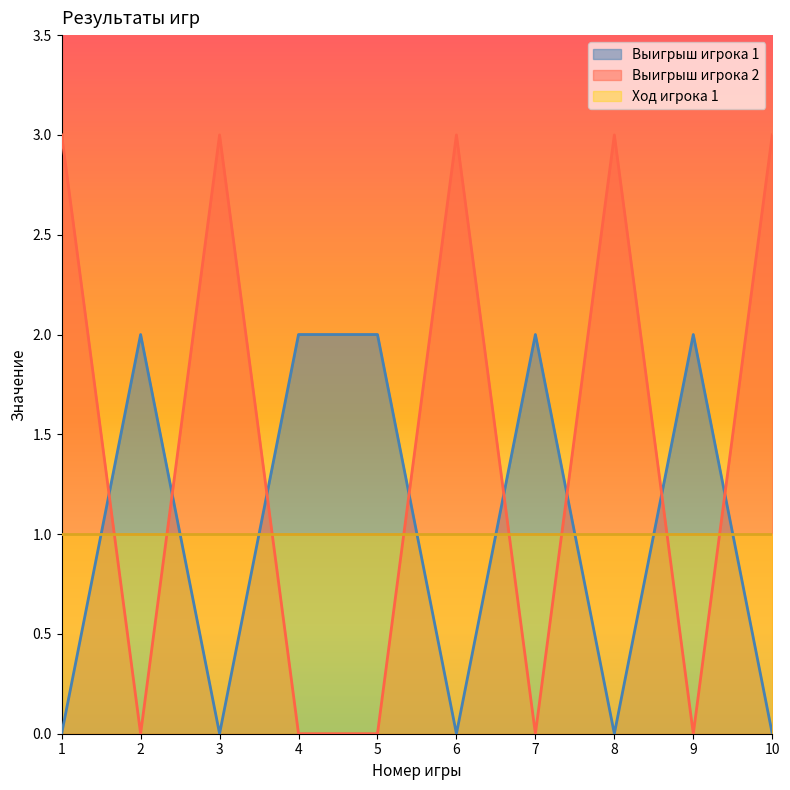

How many interior local valleys does the Выигрыш игрока 1 series have?

3